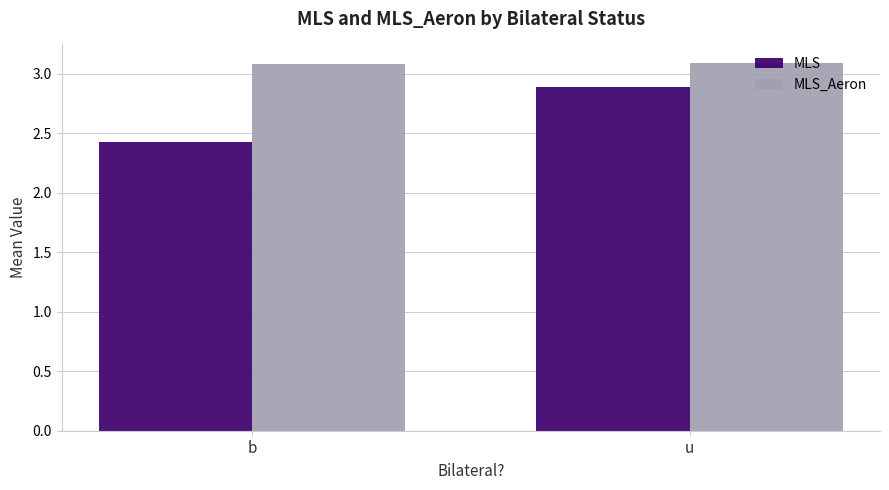

The value of MLS at u is 3.8. True or false?

False